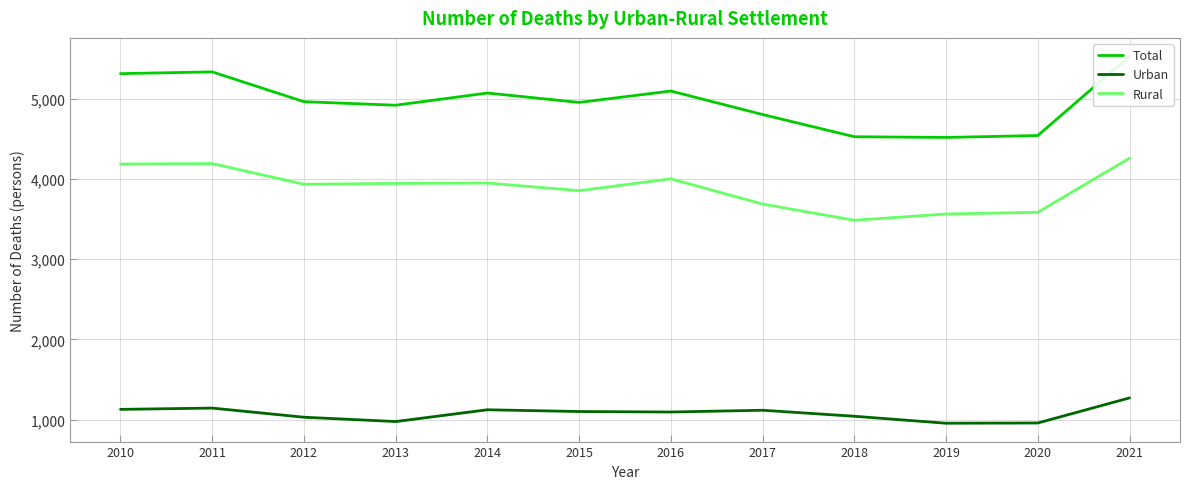

Reading right to left, transcribe all the data shown in this chart.

Total: 2021=5533	2020=4544	2019=4520	2018=4529	2017=4806	2016=5099	2015=4957	2014=5074	2013=4922	2012=4966	2011=5338	2010=5316
Urban: 2021=1271	2020=958	2019=955	2018=1042	2017=1117	2016=1095	2015=1101	2014=1123	2013=976	2012=1030	2011=1144	2010=1128
Rural: 2021=4262	2020=3586	2019=3565	2018=3487	2017=3689	2016=4004	2015=3856	2014=3951	2013=3946	2012=3936	2011=4194	2010=4188